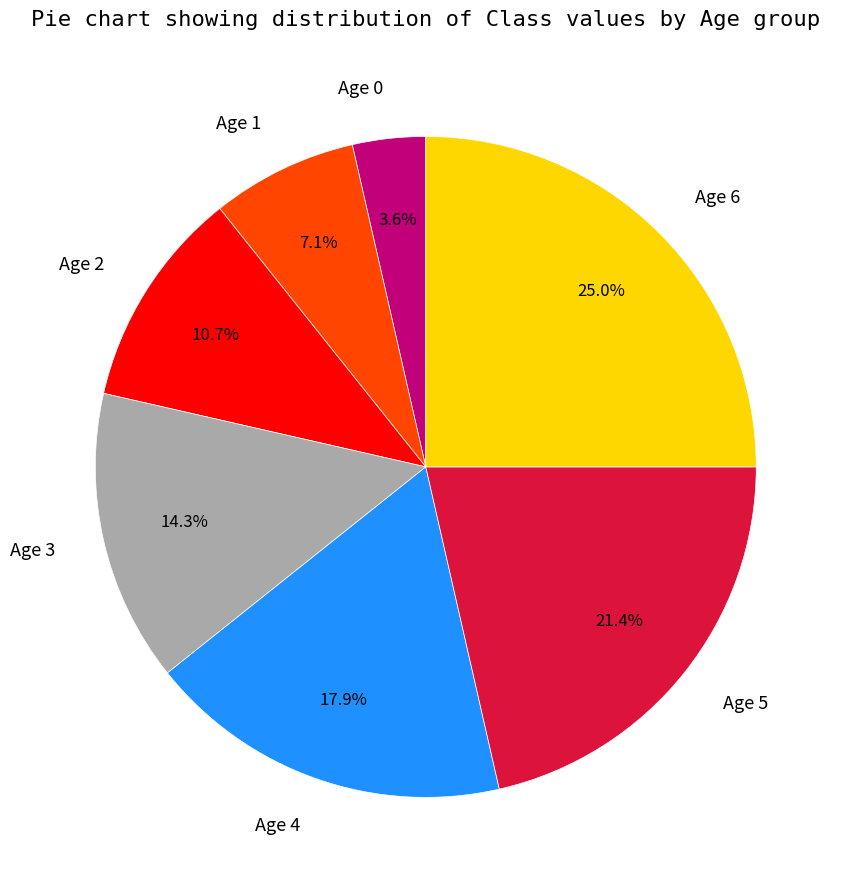

To the nearest percent, what percentage of the pie is Age 6?

25%